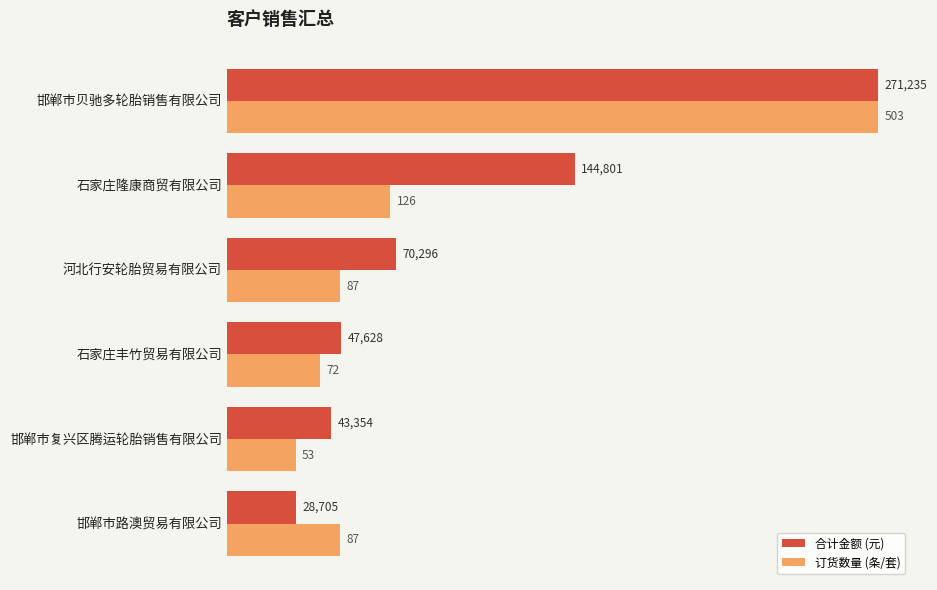

Which series has the largest total across all categories?

合计金额 (元)